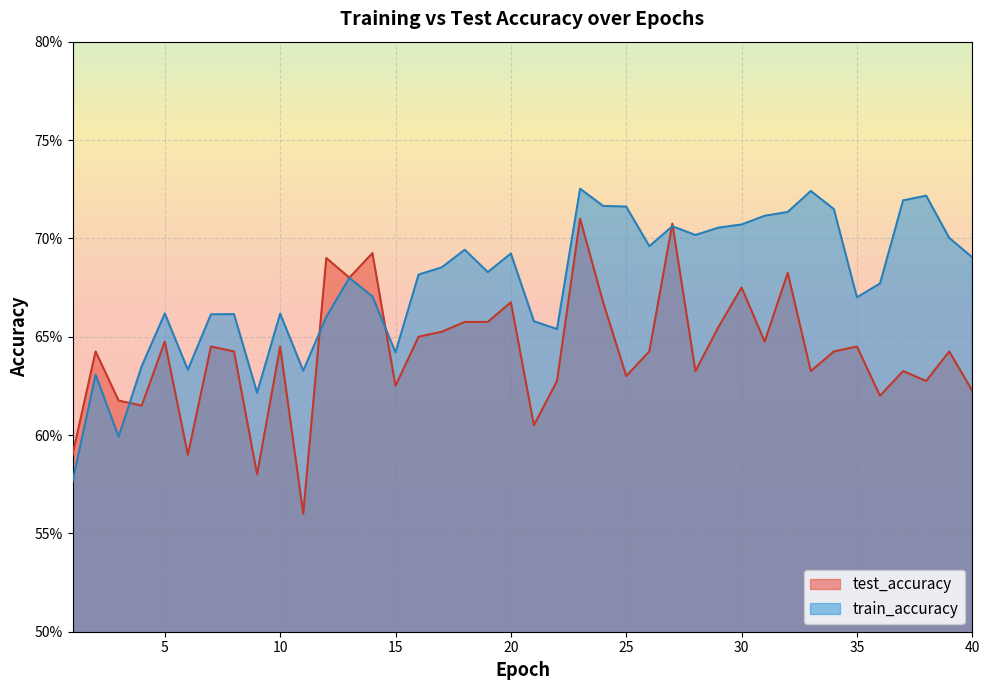

How many lines are shown in the chart?

2